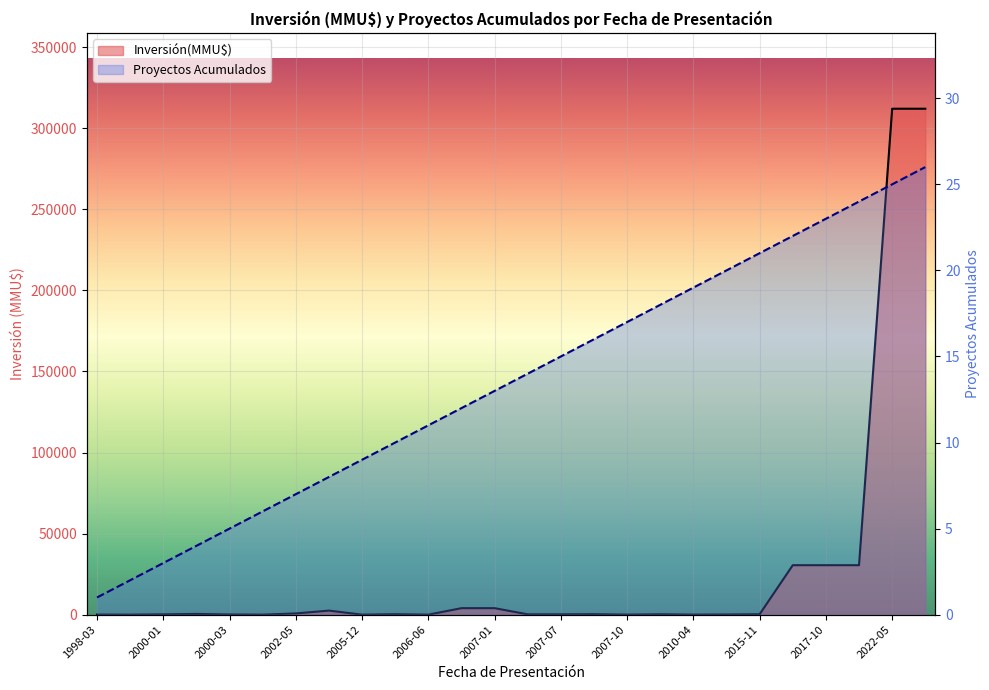

What is the sum of all Proyectos Acumulados values?

351